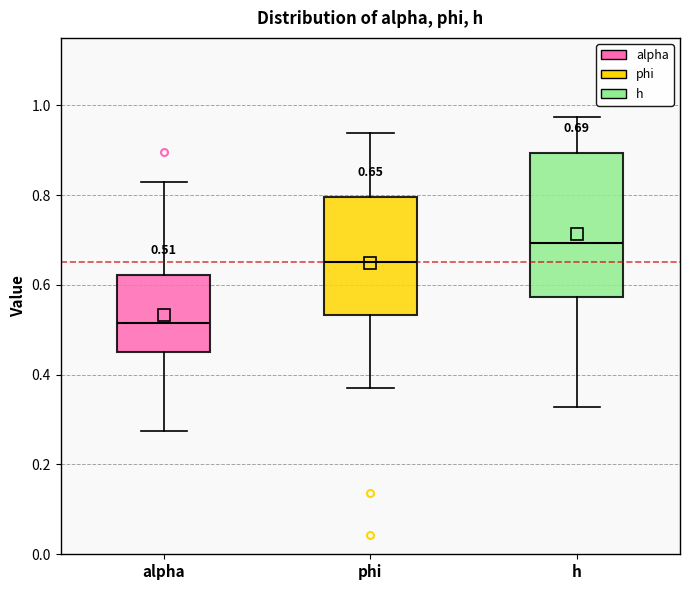

Which box is the tallest, from its lower edge to its upper edge?

h